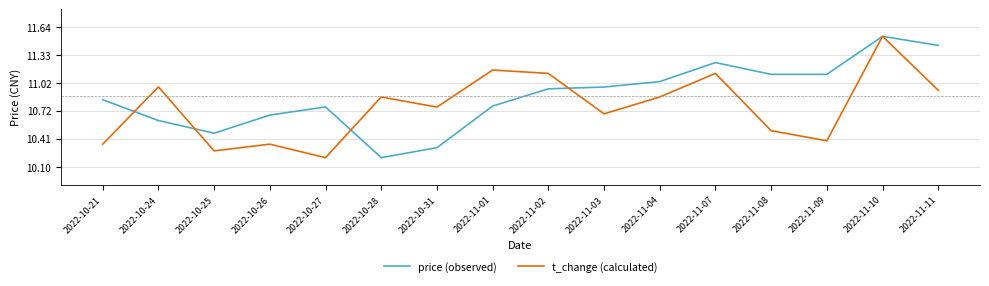

At which category is the sum across all series the highest?

2022-11-10